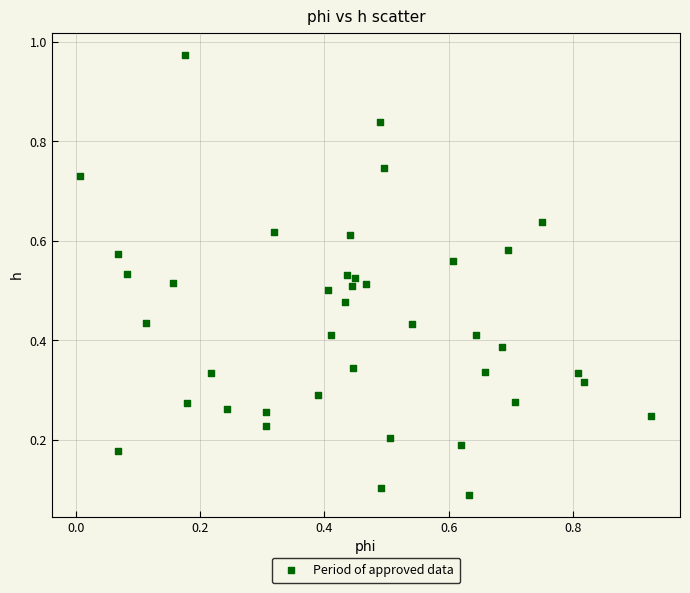

What is the range of X values (max minus min)?

0.9